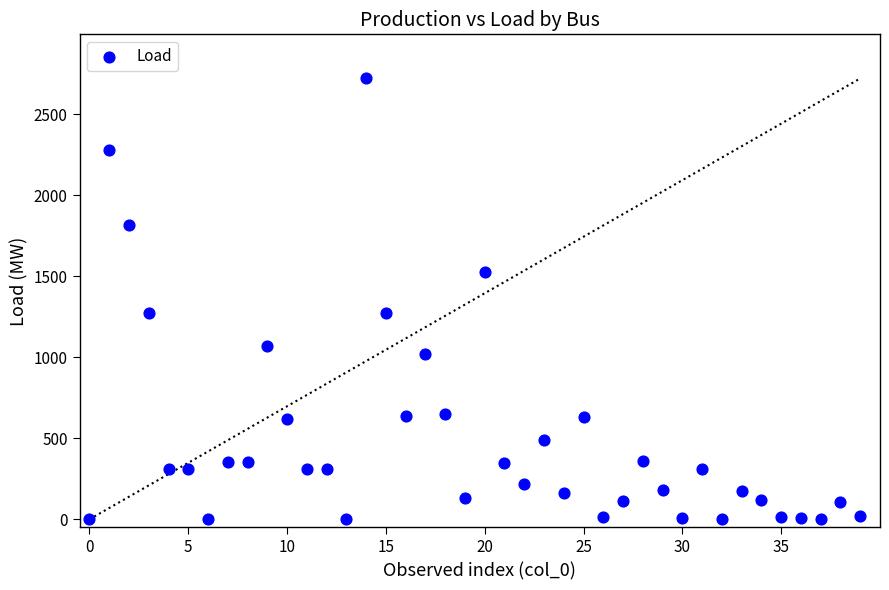

What is the range of Y values (max minus min)?

2720.4